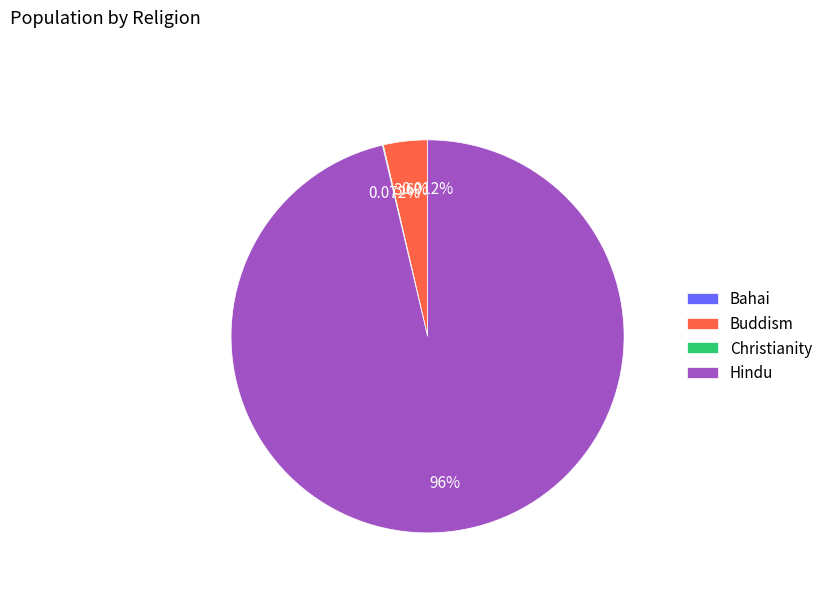

True or false: Buddism accounts for 4% of the total.

True